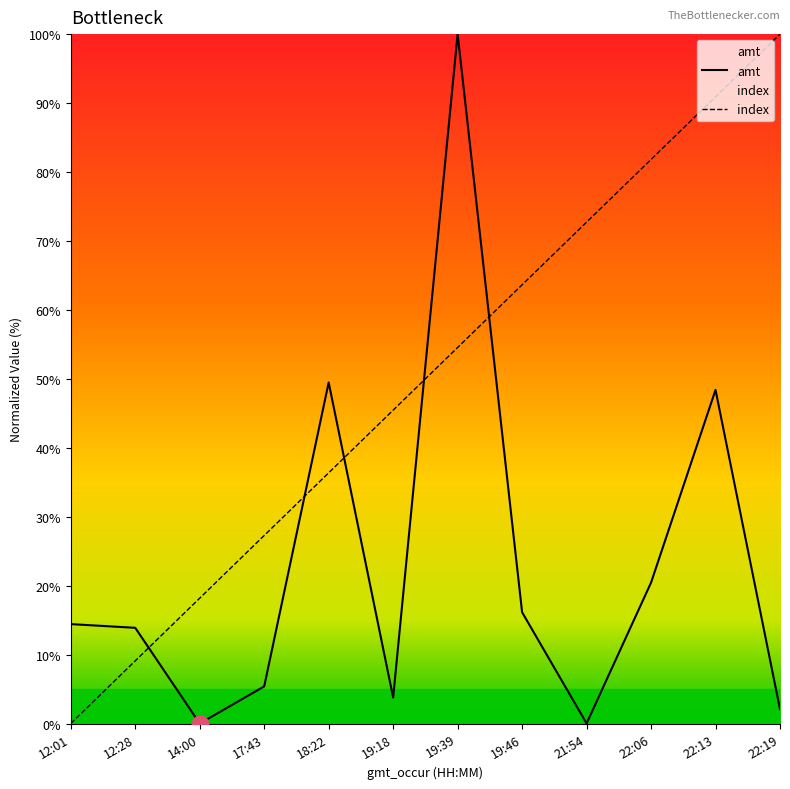

How many data points does each series have?

12